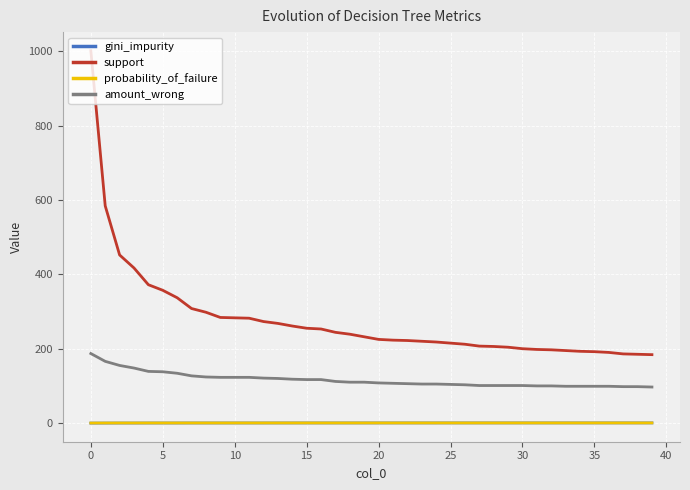

Does the chart display data point markers on the line(s)?

No